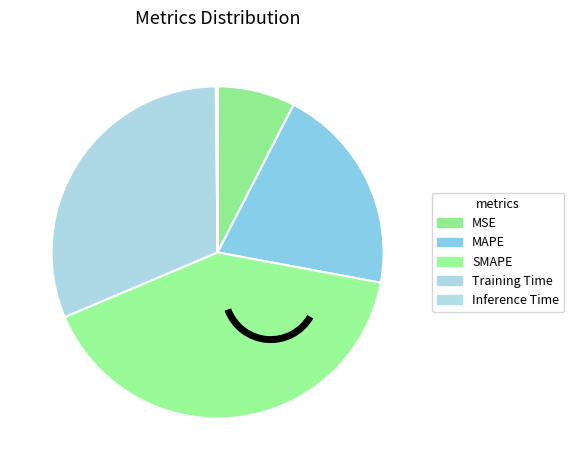

How many slices are in this pie chart?

5